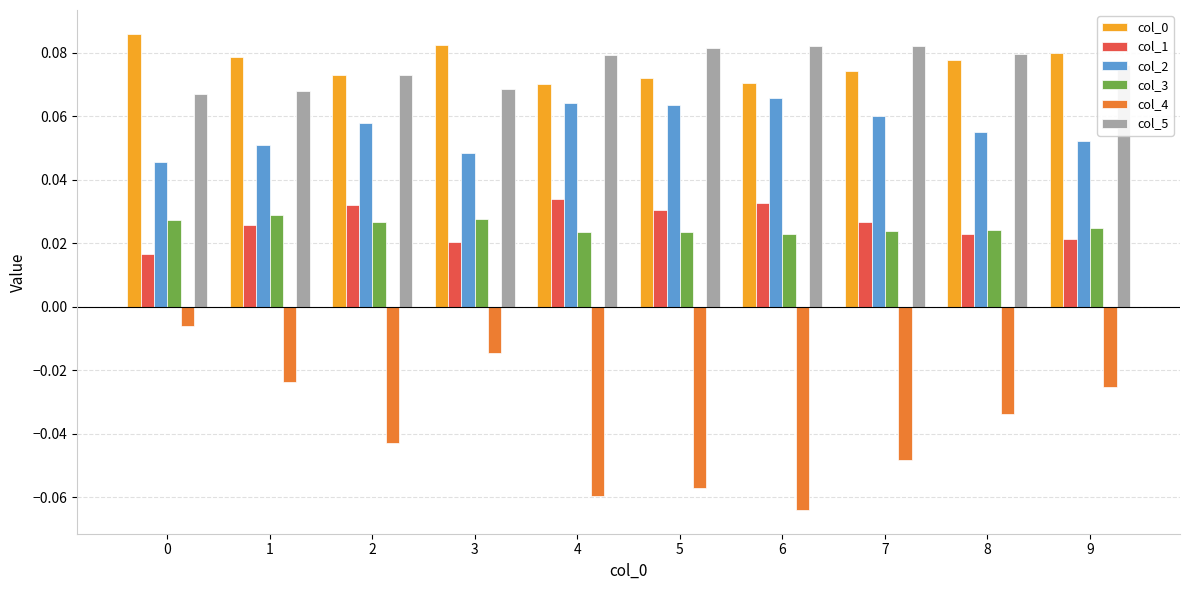

How many groups of bars are there?

10